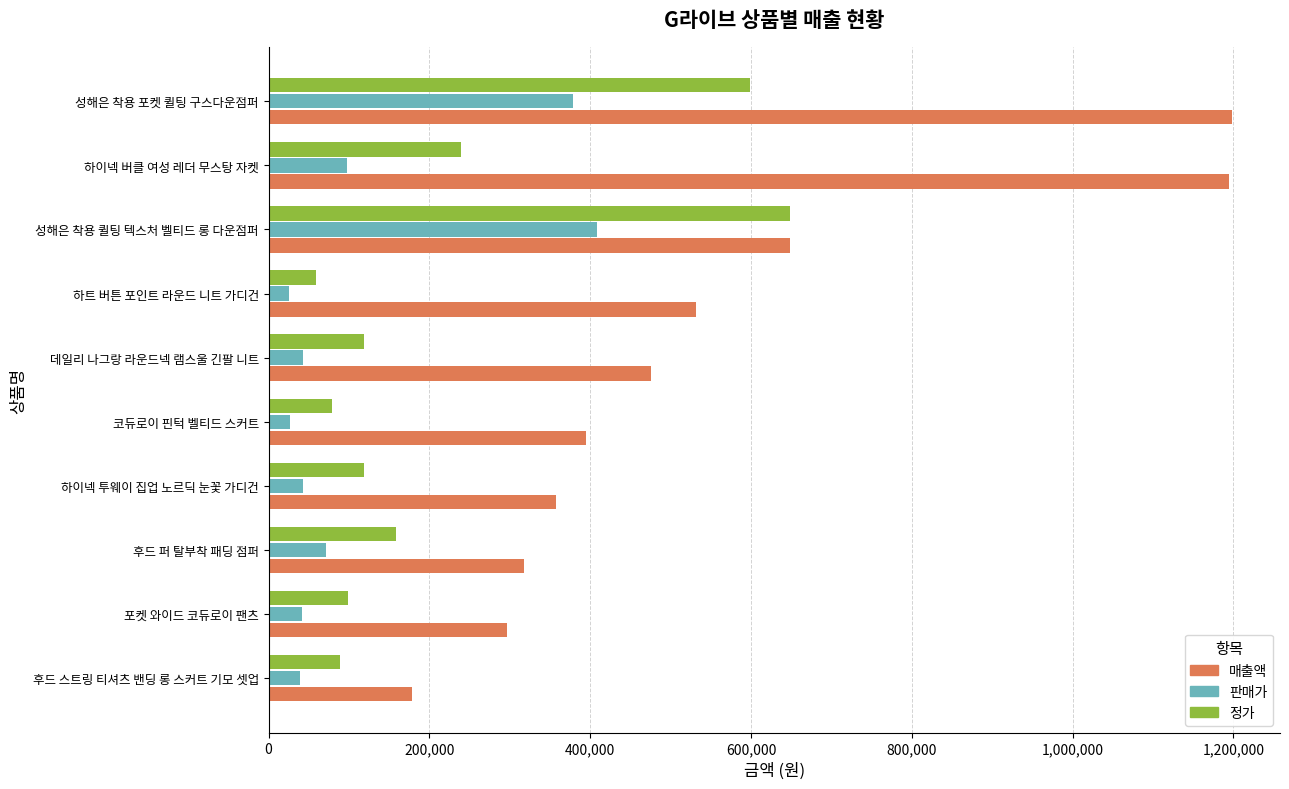

At which label is 매출액 closest to 688000?

성해은 착용 퀼팅 텍스처 벨티드 롱 다운점퍼